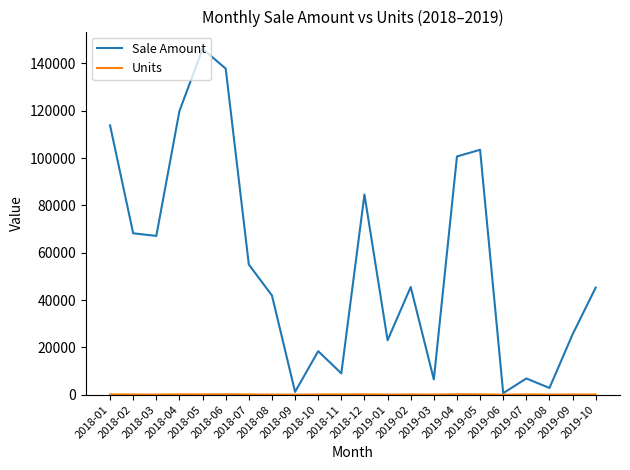

Which category has the highest value across all series?

2018-05